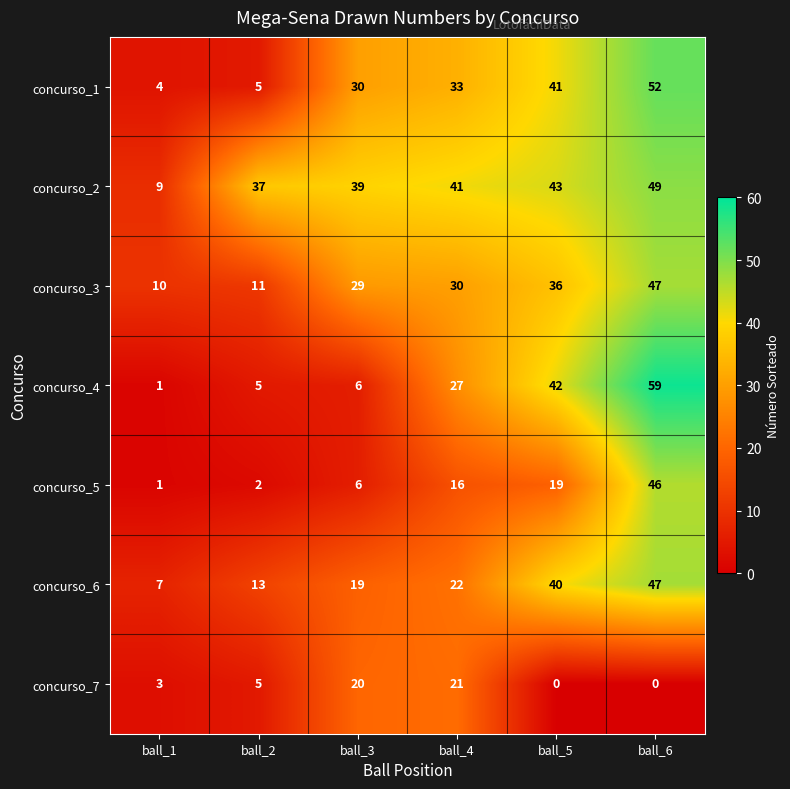

List the labels in order of concurso_1 value, smallest first.

ball_1, ball_2, ball_3, ball_4, ball_5, ball_6